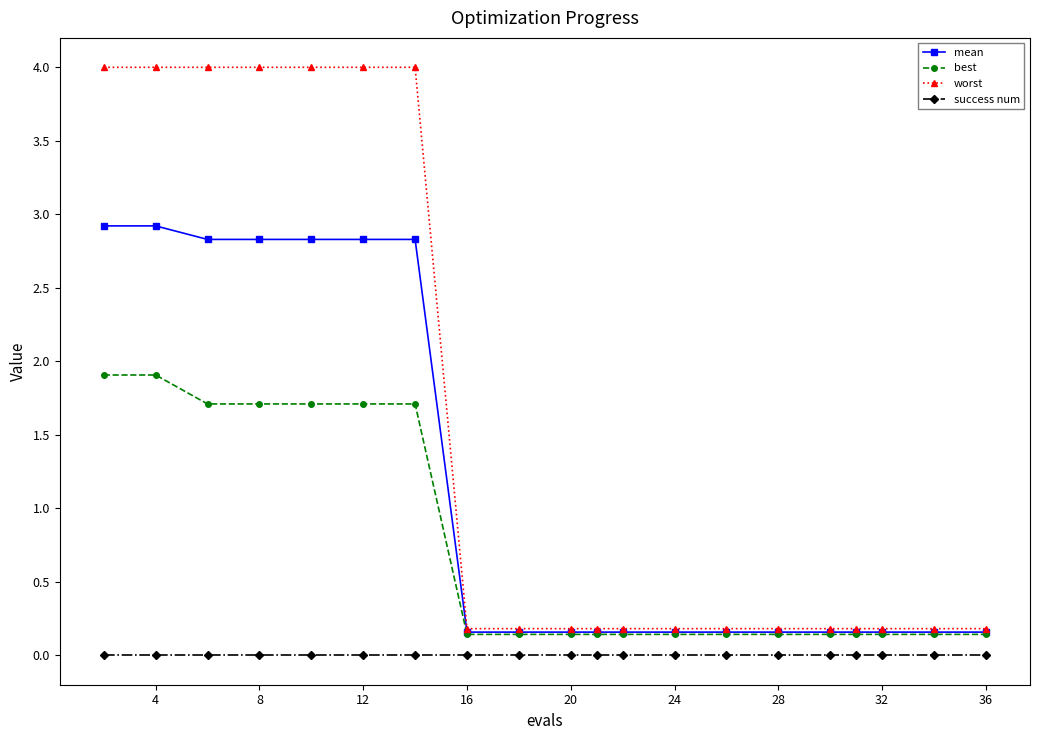

Which series has the largest total across all categories?

worst